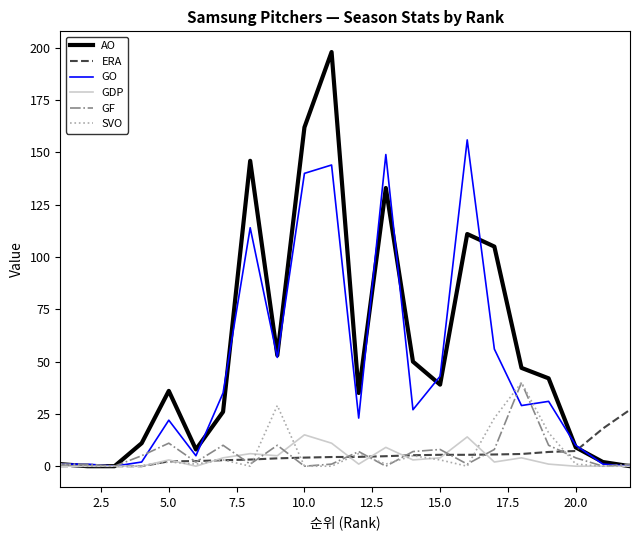

Does the chart display data point markers on the line(s)?

No